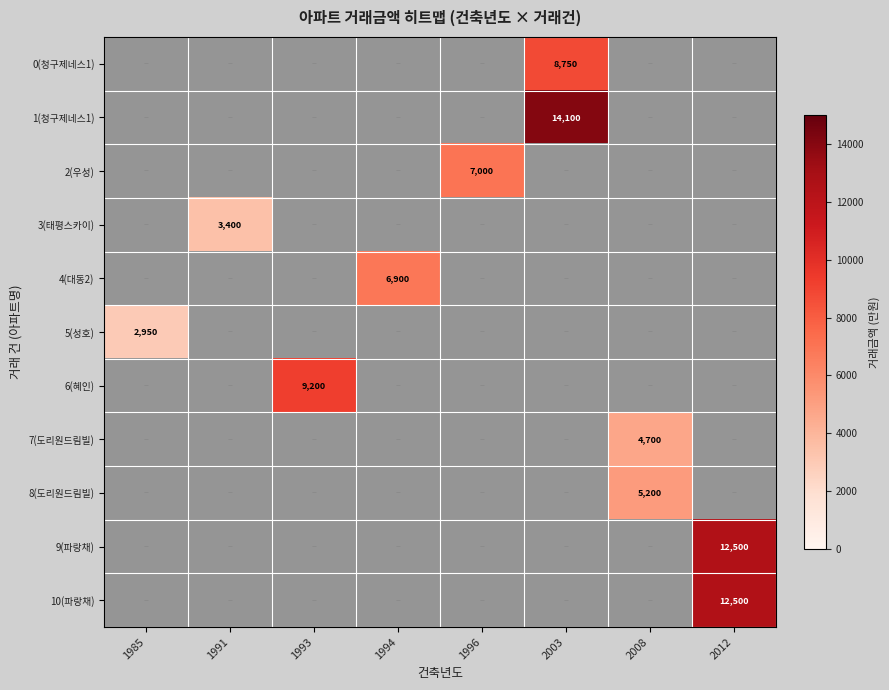

What is the sum of all 0(청구제네스1) values?

8750